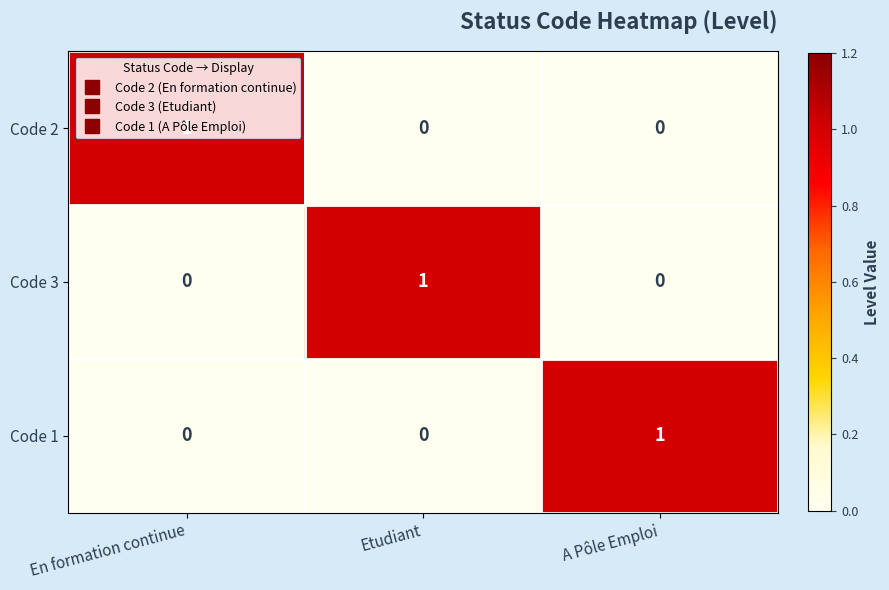

The value of Code 3 at En formation continue is -1. True or false?

False